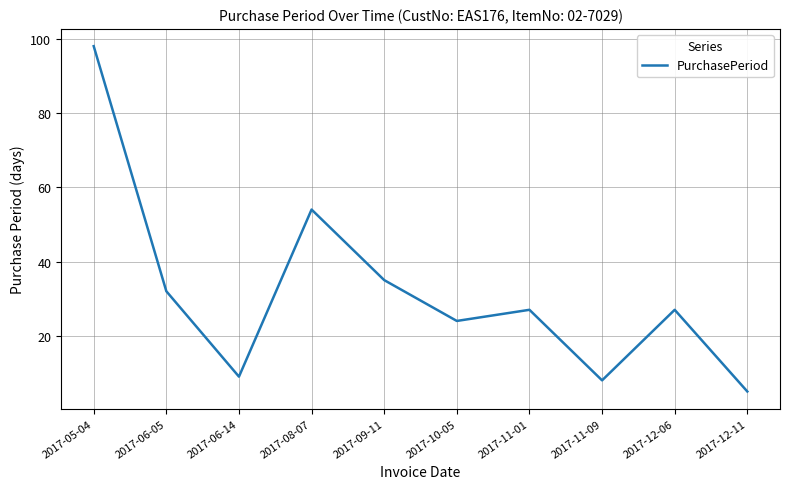

At which category does the data reach its first local valley?

2017-06-14